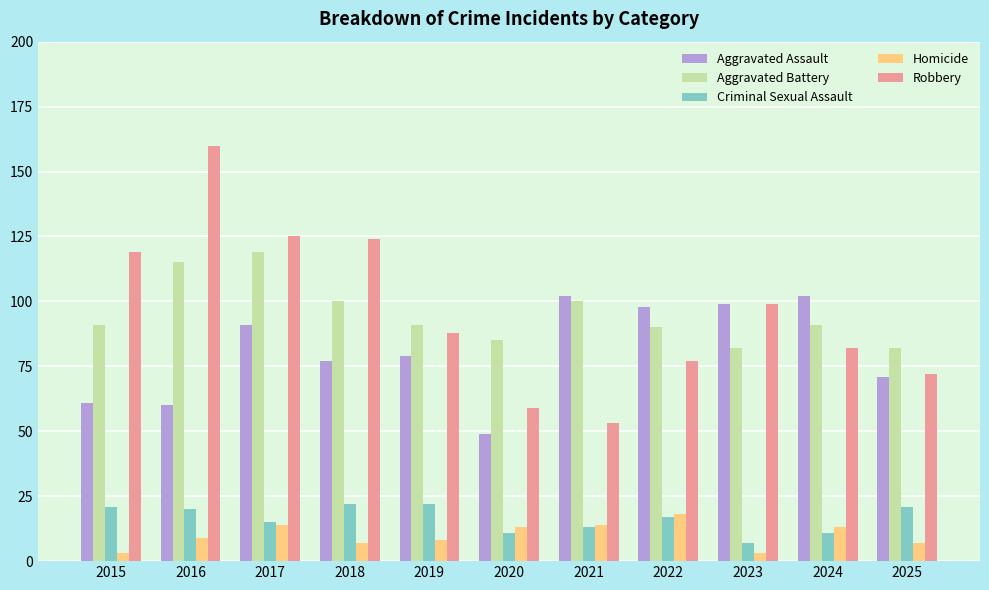

What is the maximum value shown in the chart?

160